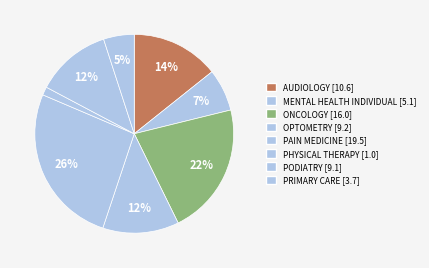

What percentage is the PHYSICAL THERAPY slice, to the nearest percent?

1%